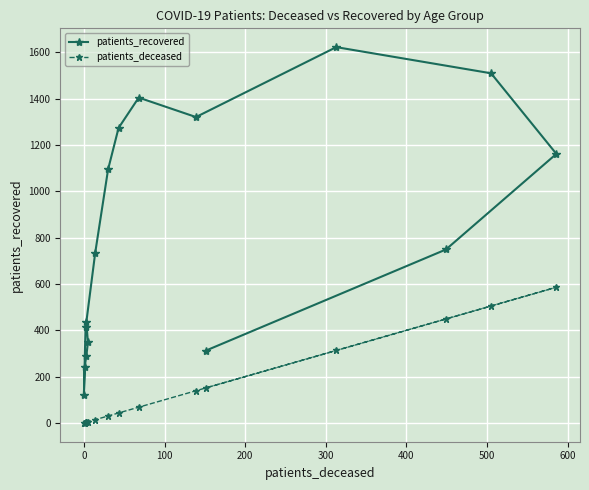

List the series in order of their peak value, lowest first.

patients_deceased, patients_recovered